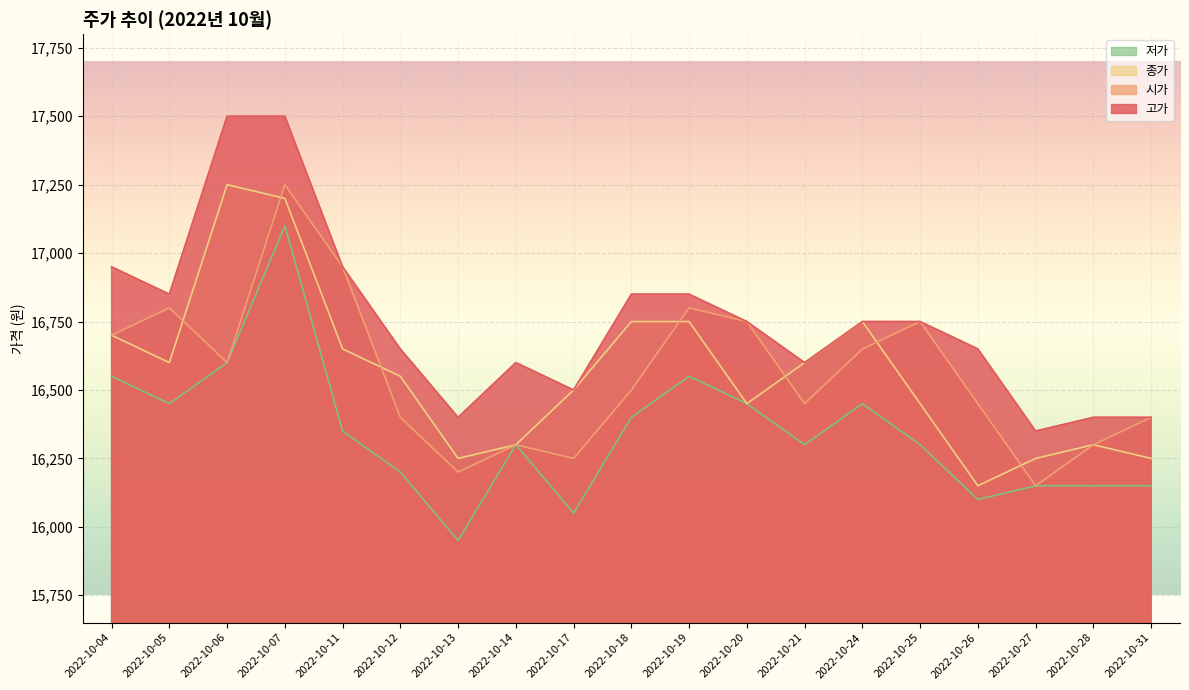

Reading left to right, transcribe all the data shown in this chart.

시가: 16700	16800	16600	17250	16950	16400	16200	16300	16250	16500	16800	16750	16450	16650	16750	16450	16150	16300	16400
저가: 16550	16450	16600	17100	16350	16200	15950	16300	16050	16400	16550	16450	16300	16450	16300	16100	16150	16150	16150
종가: 16700	16600	17250	17200	16650	16550	16250	16300	16500	16750	16750	16450	16600	16750	16450	16150	16250	16300	16250
고가: 16950	16850	17500	17500	16950	16650	16400	16600	16500	16850	16850	16750	16600	16750	16750	16650	16350	16400	16400